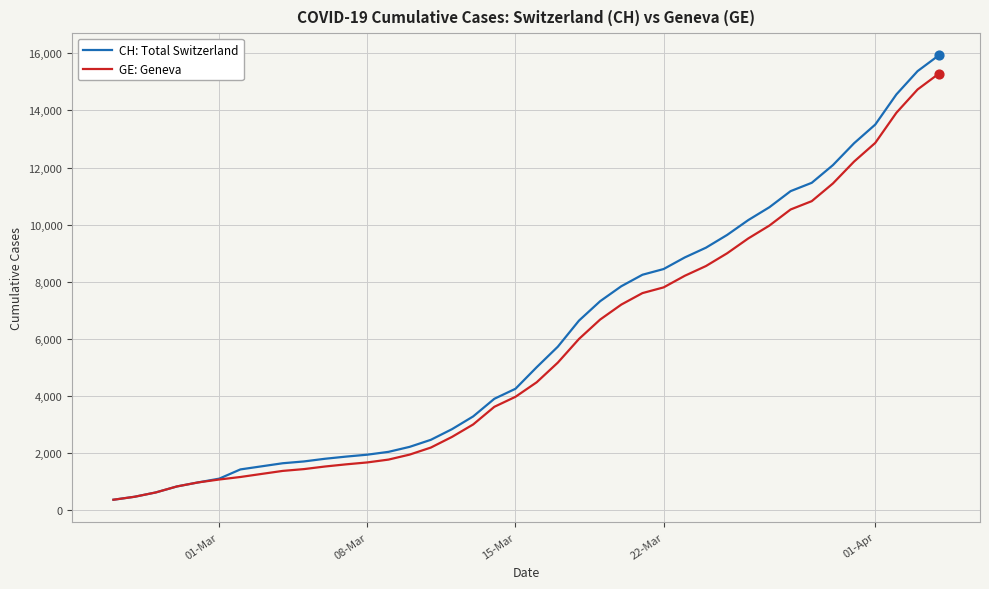

Which series has the largest range (max minus min)?

CH: Total Switzerland